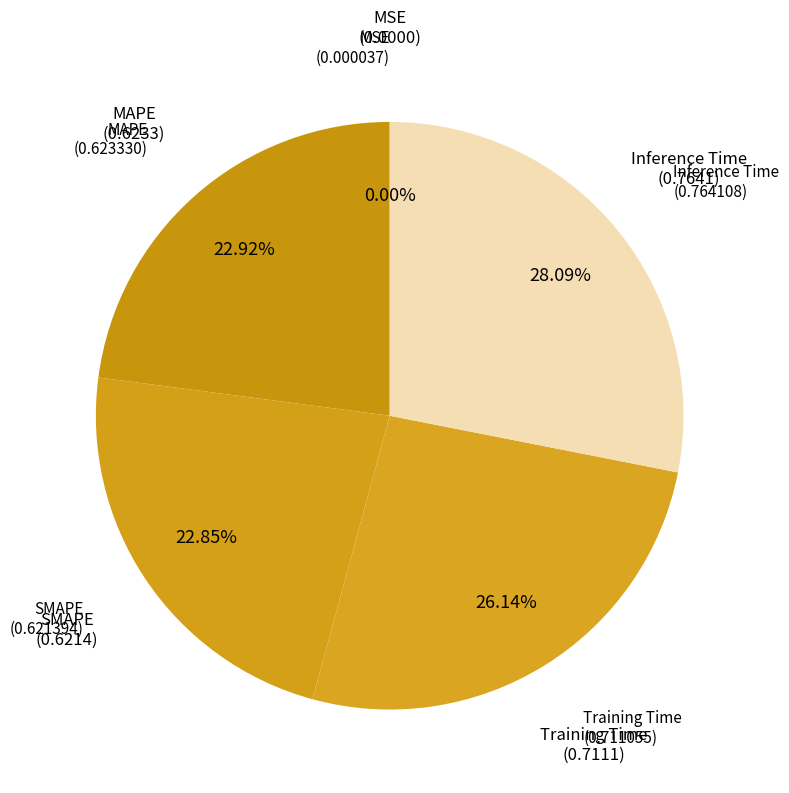

Rank the categories by value from lowest to highest.

MSE, SMAPE, MAPE, Training Time, Inference Time